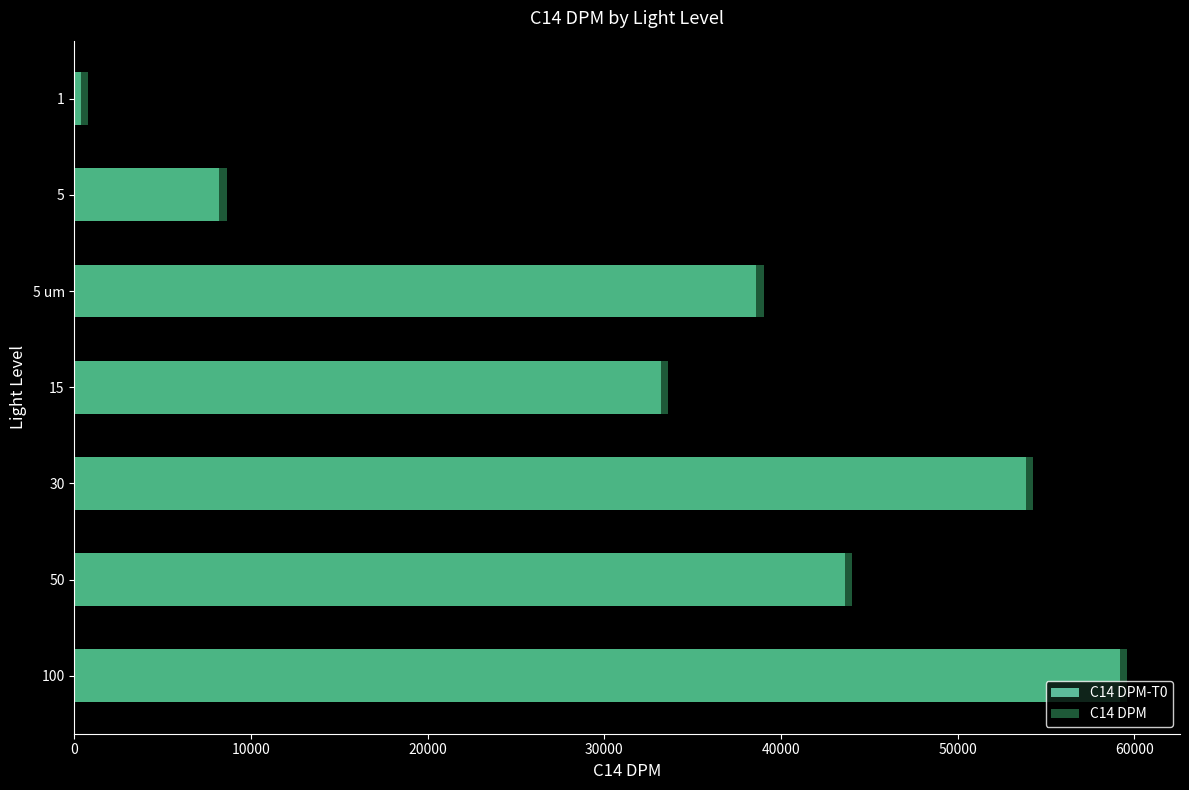

The value of C14 DPM-T0 at 100 is 59192. True or false?

True